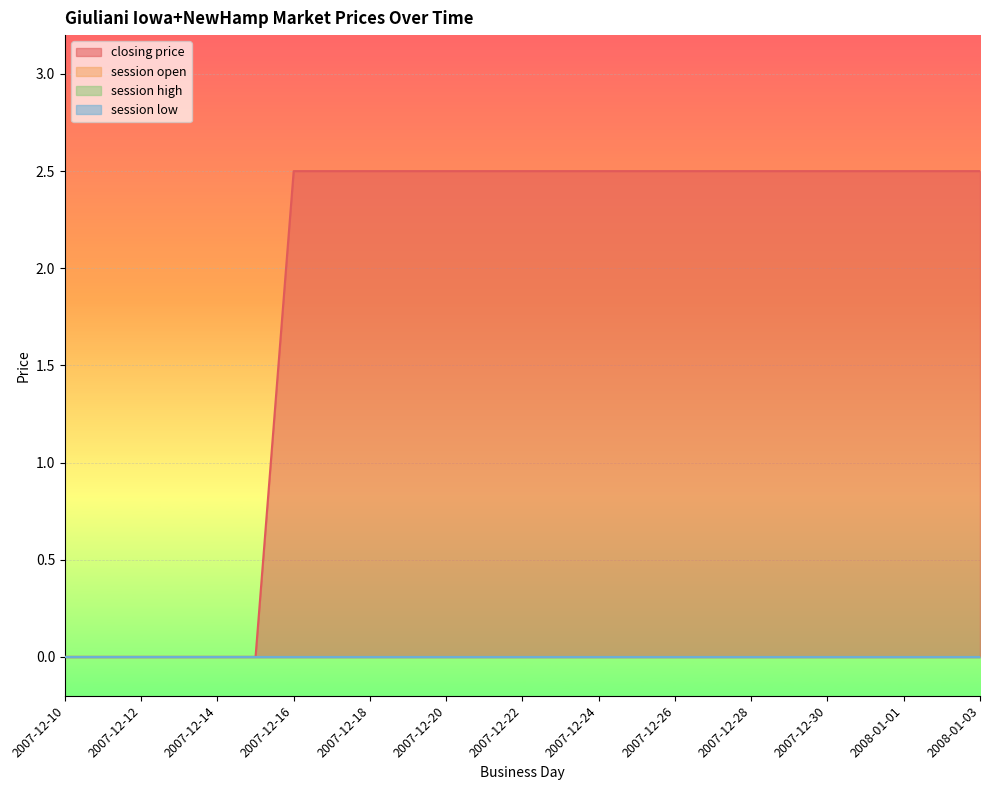

Which series has the widest spread of values?

closing price